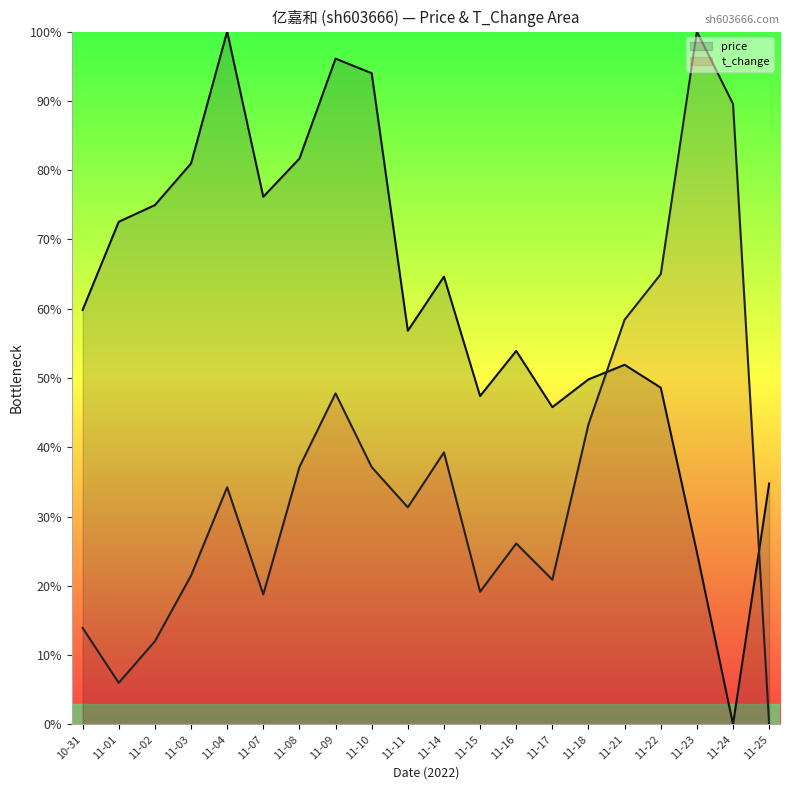

What is the value of the price point at the 9th from the left?

0.9